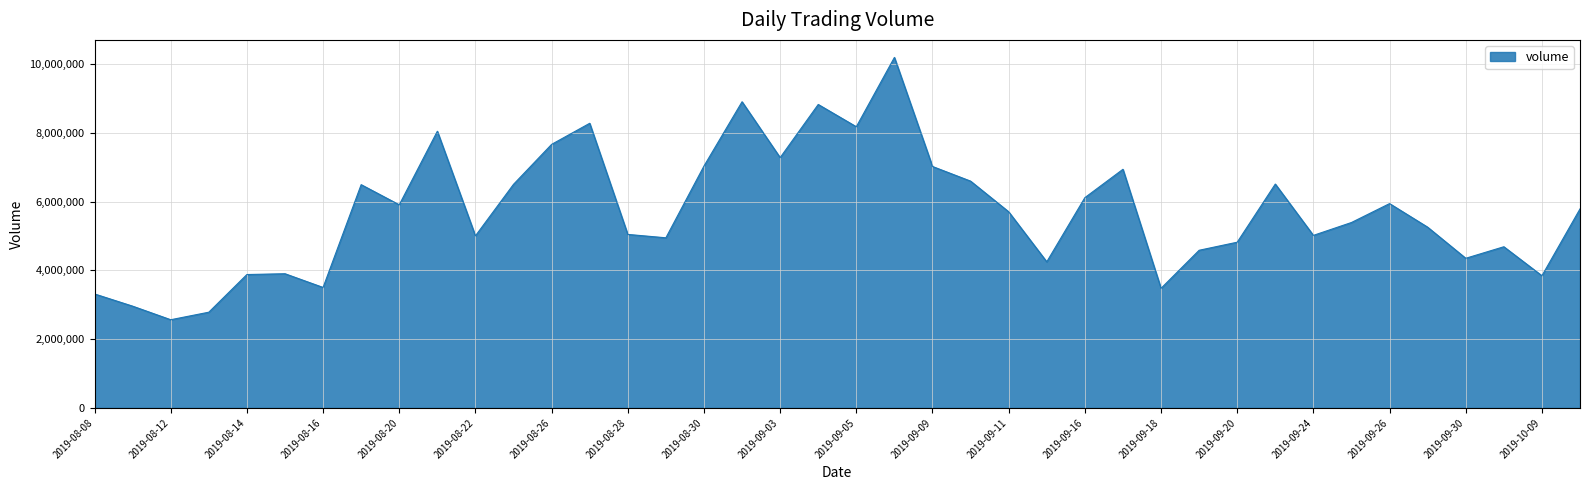

What is the minimum value shown in the chart?

2564872